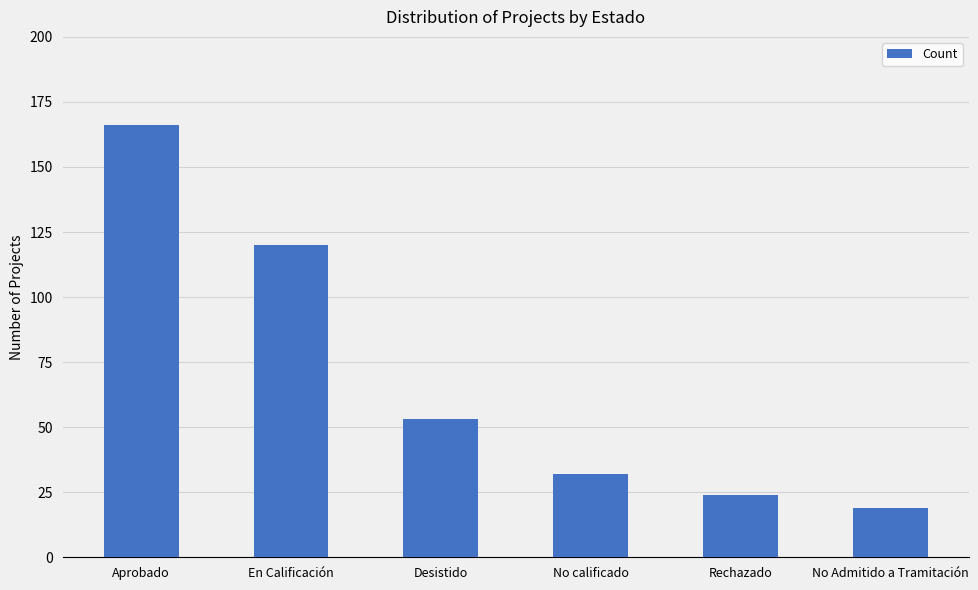

How many bars are there in total?

6